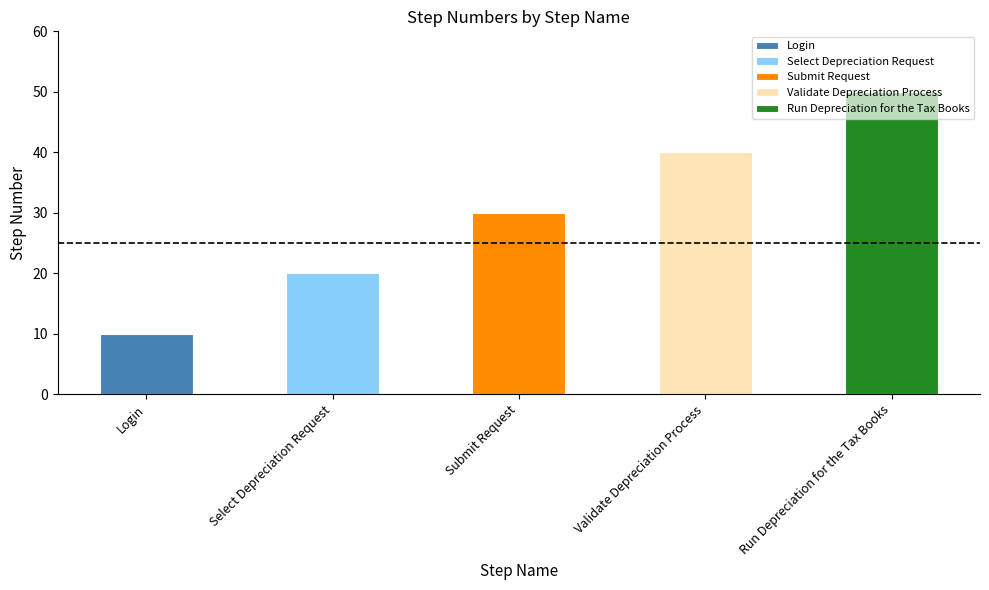

Where is the data nearest to the value 30?

Submit Request